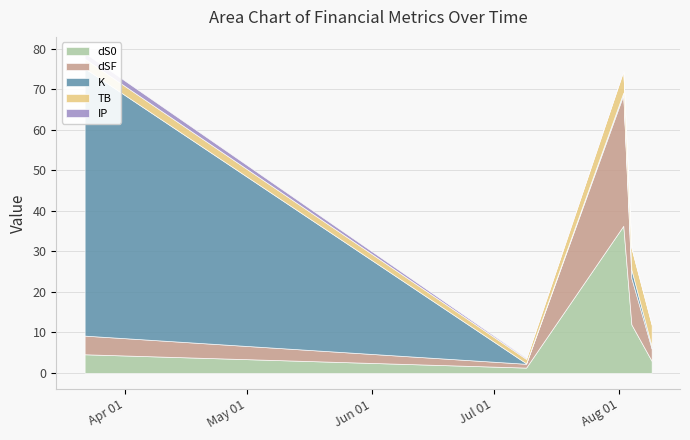

What is the sum of the IP values at 2024-07-09 and 2024-03-22?

1.7